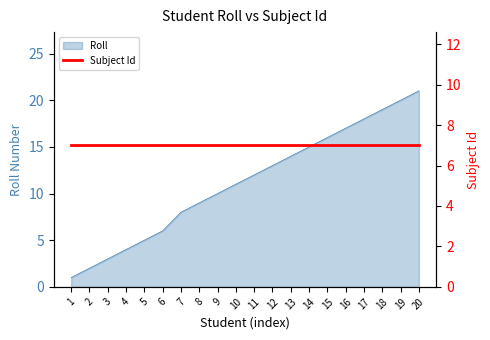

List the labels in order of value, smallest first.

1, 2, 3, 4, 5, 6, 7, 8, 9, 10, 11, 12, 13, 14, 15, 16, 17, 18, 19, 20